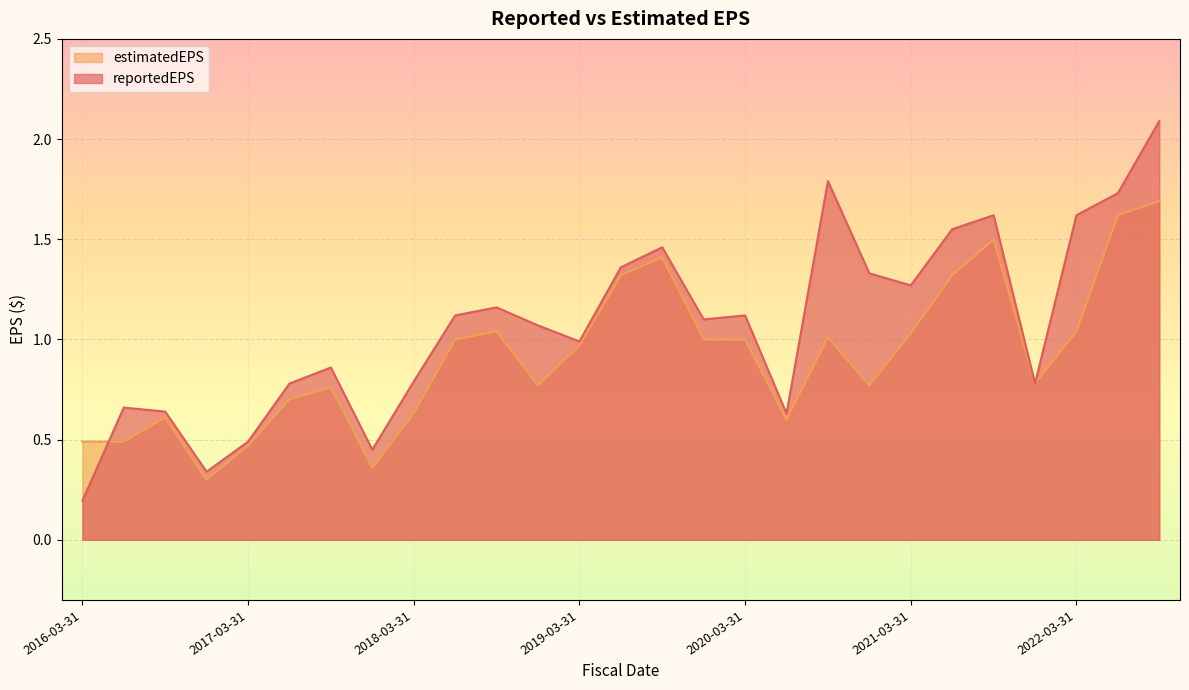

What is the difference between the reportedEPS values at 2021-03-31 and 2016-03-31?

1.1